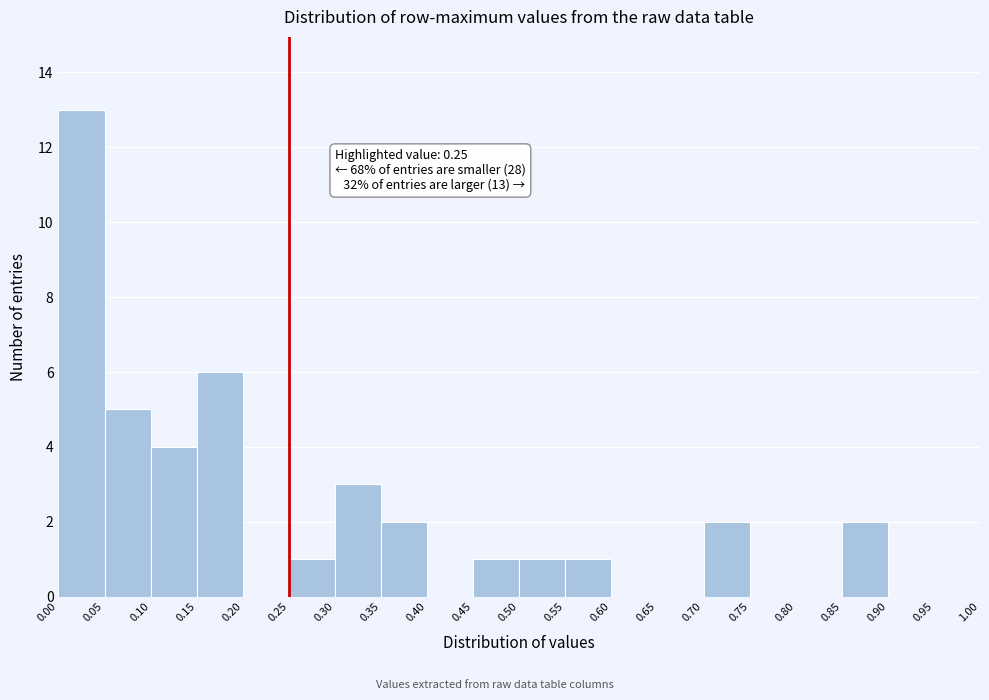

Which range on the x-axis has the tallest bar?

0.00 to 0.05